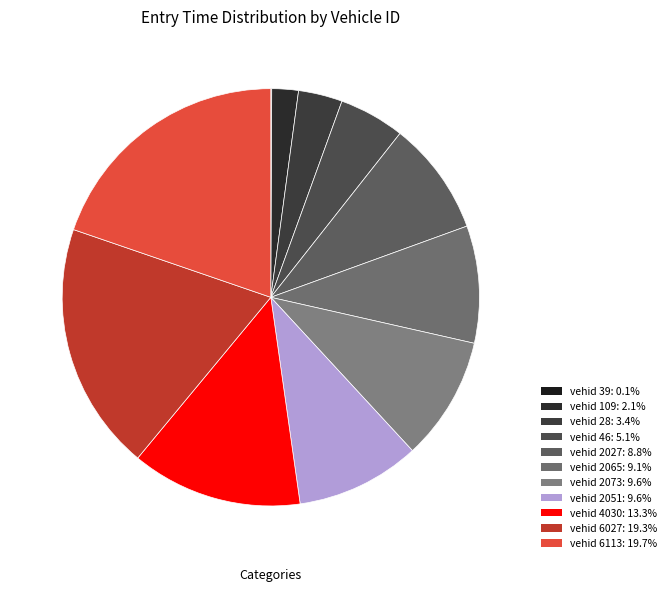

How many segments does this pie chart have?

11